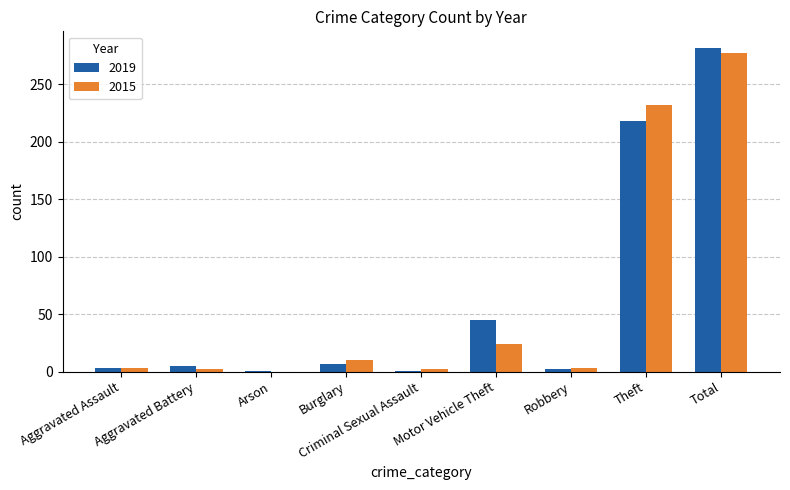

The value of 2019 at Theft is 218. True or false?

True